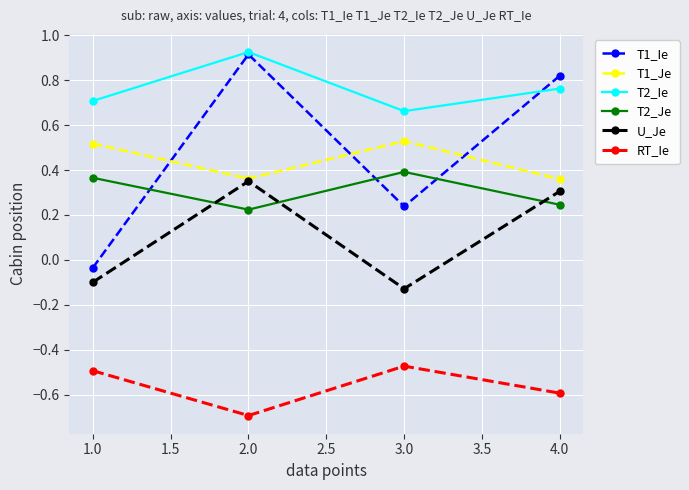

What are all the series names shown in the legend?

T1_Ie, T1_Je, T2_Ie, T2_Je, U_Je, RT_Ie